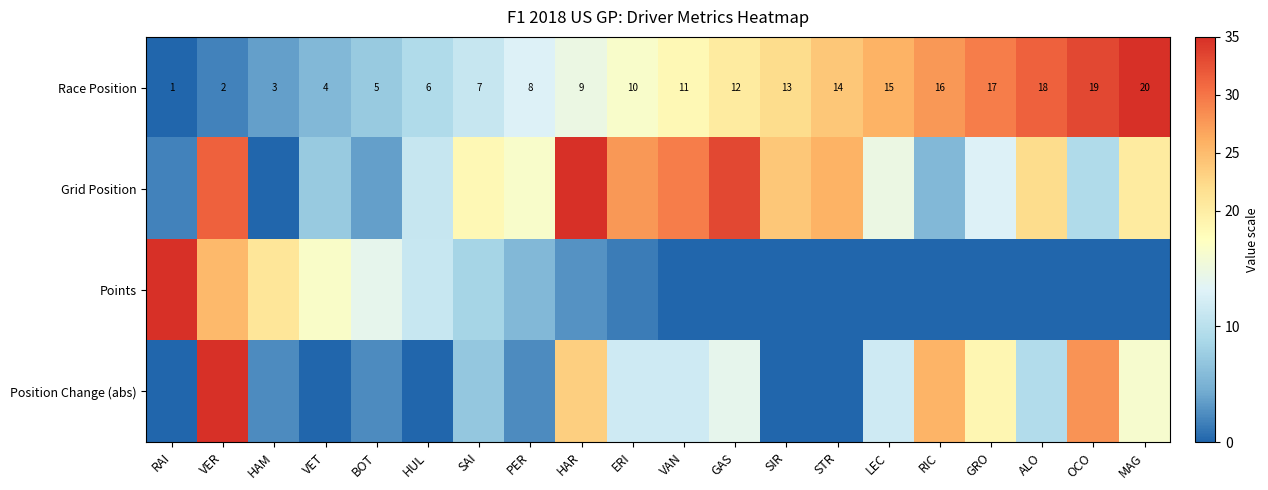

At which label does Race Position reach its peak?

MAG